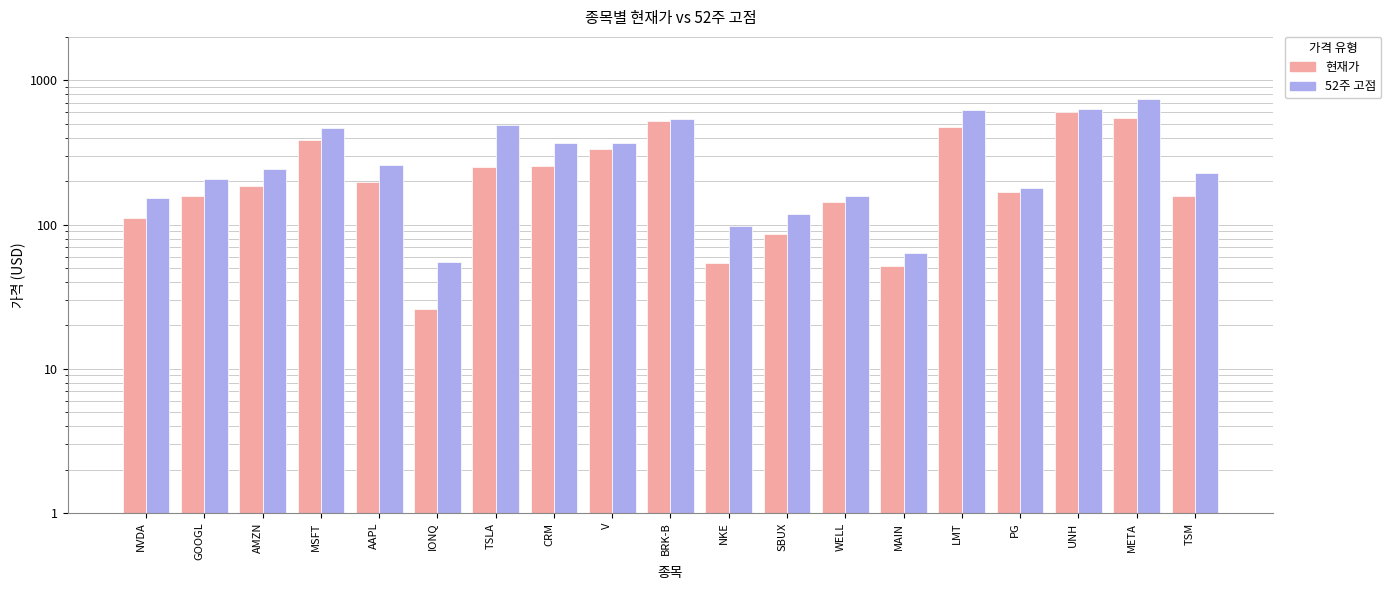

Which category has the lowest value across all series?

IONQ